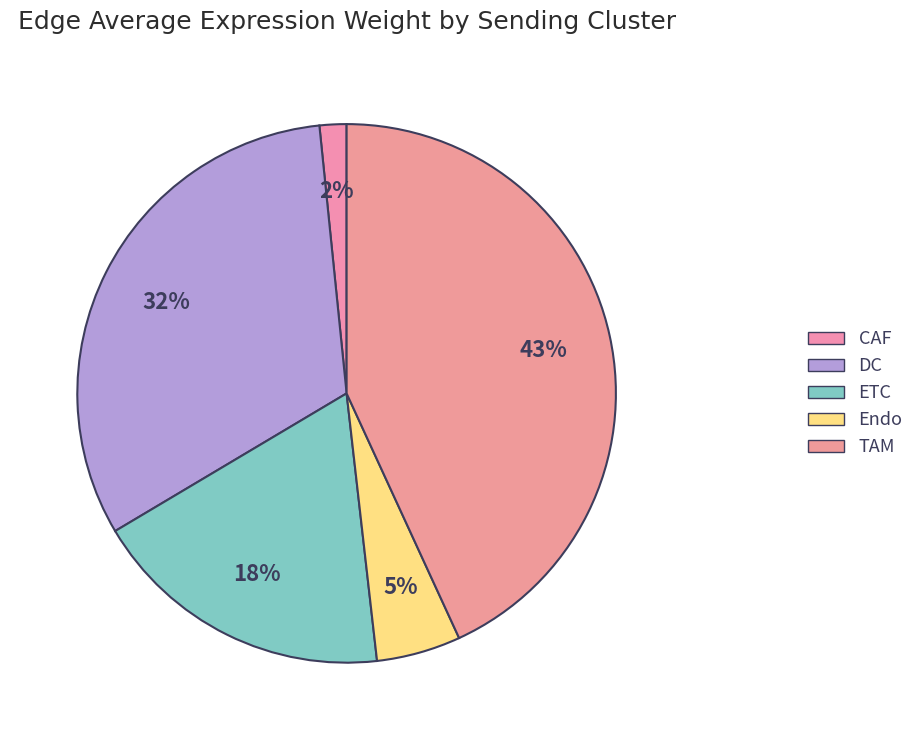

Count the number of slices in the pie.

5